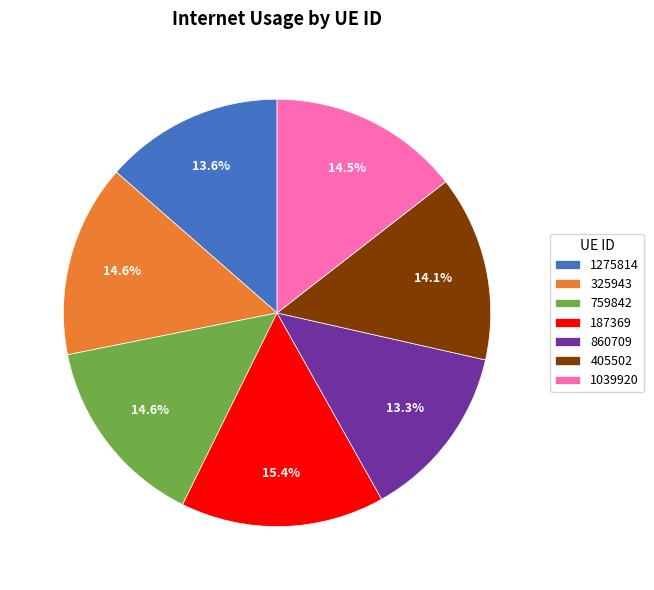

Is there a majority slice in this chart?

No